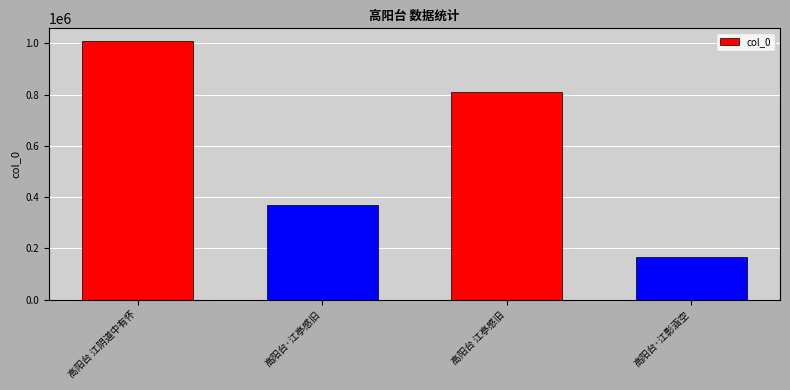

Are the bars grouped side by side (vs. stacked)?

No